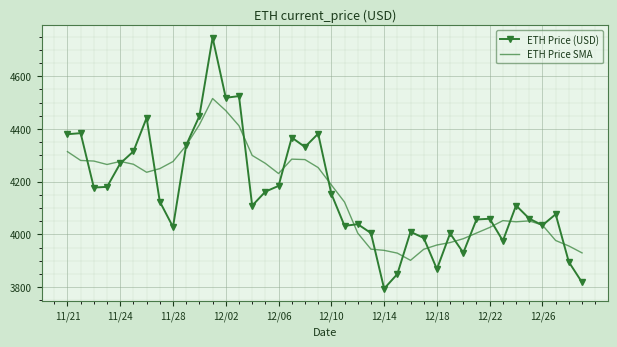

List the series in order of their peak value, lowest first.

ETH Price SMA, ETH Price (USD)